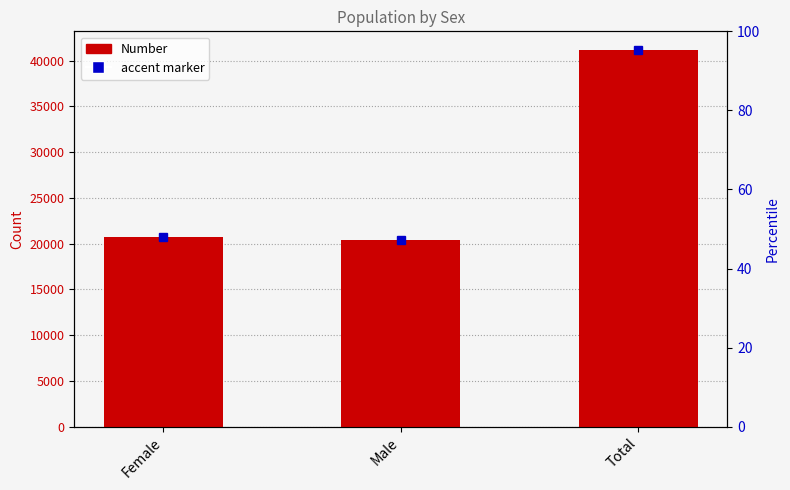

List the labels in order of value, largest first.

Total, Female, Male